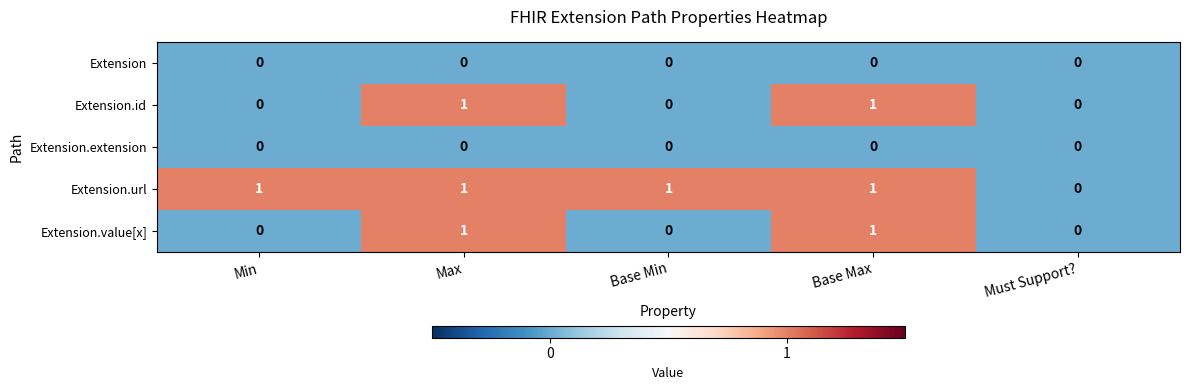

What is the total value across all series at Min?

1